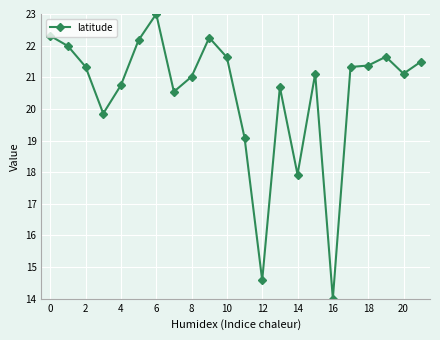

What is the value of the 9th point from the left?

21.0